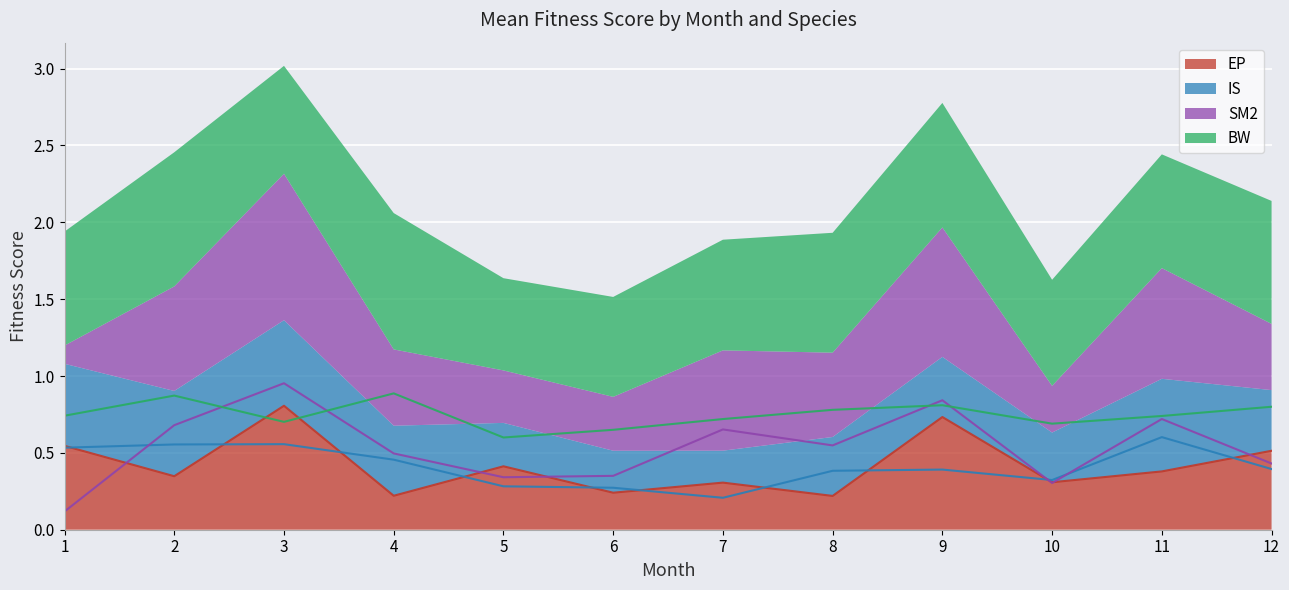

The value of BW at 1 is 0.4. True or false?

False